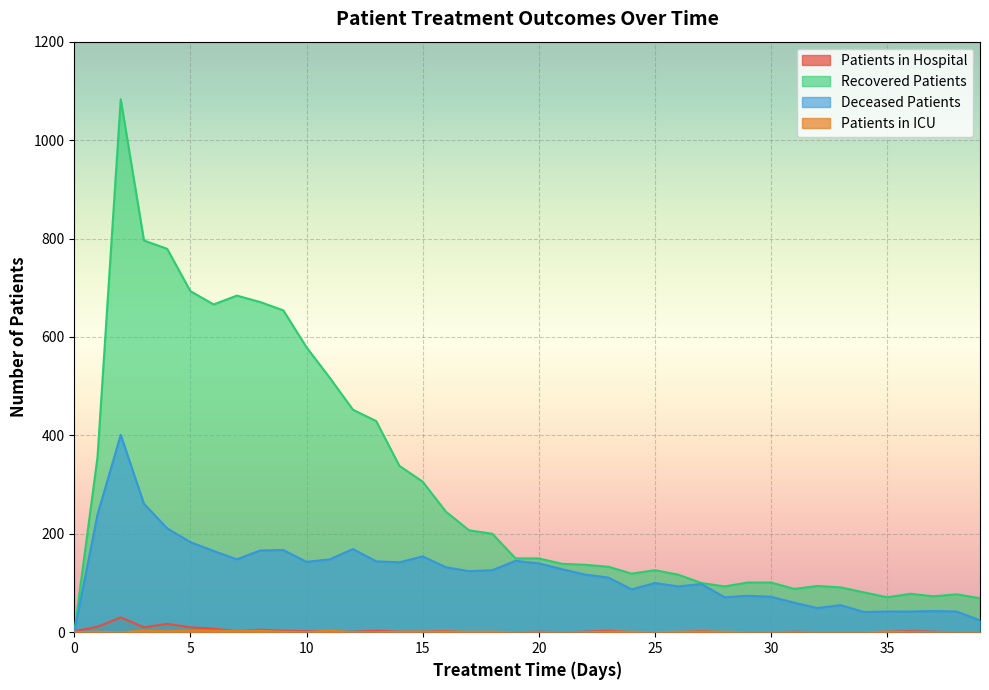

True or false: recovered_patients has a value of 209 at 19.

False